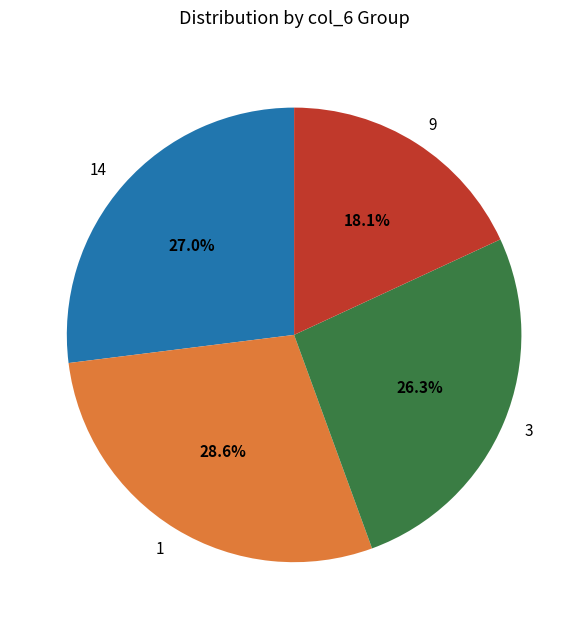

To the nearest percent, what percentage of the pie is 14?

27%